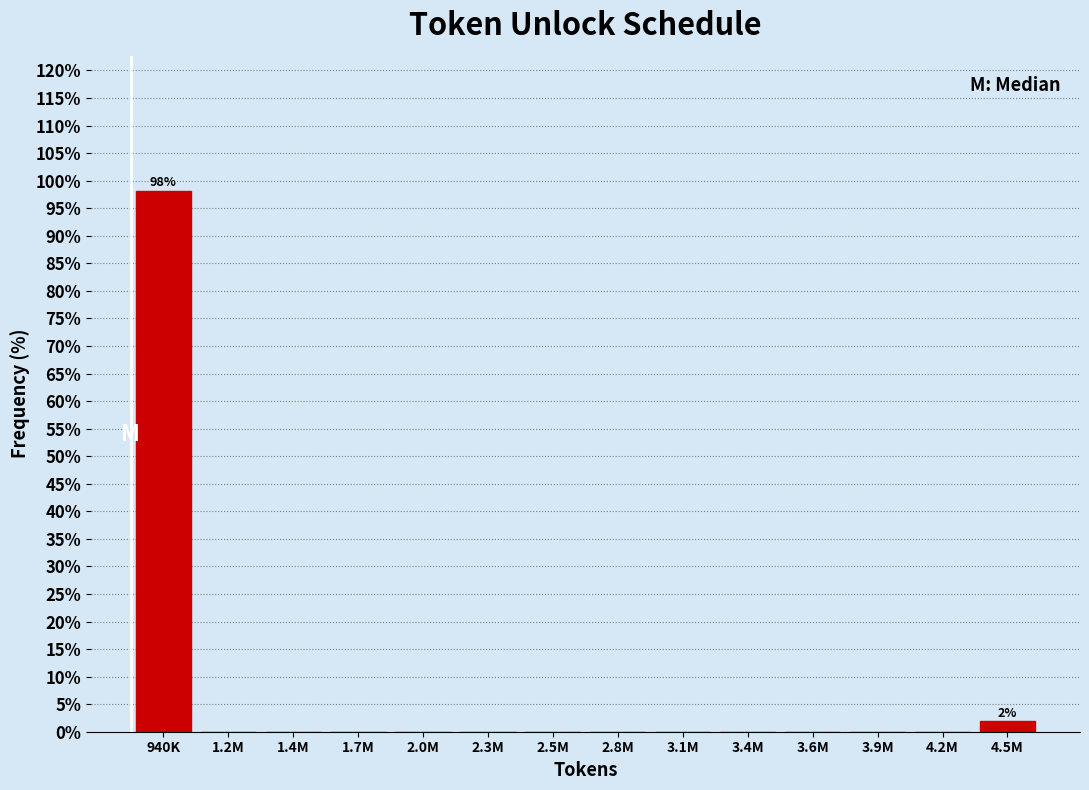

Reading right to left, transcribe all the data shown in this chart.

4.5M=1.9	4.2M=0.0	3.9M=0.0	3.6M=0.0	3.4M=0.0	3.1M=0.0	2.8M=0.0	2.5M=0.0	2.3M=0.0	2.0M=0.0	1.7M=0.0	1.4M=0.0	1.2M=0.0	940K=98.1